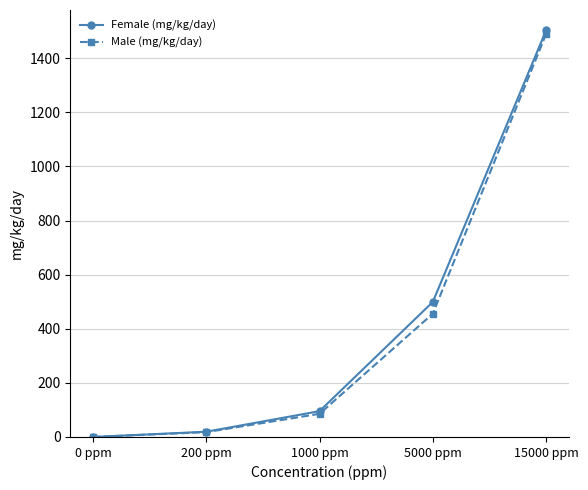

Is it true that Male (mg/kg/day) equals -560.8 at 0 ppm?

False